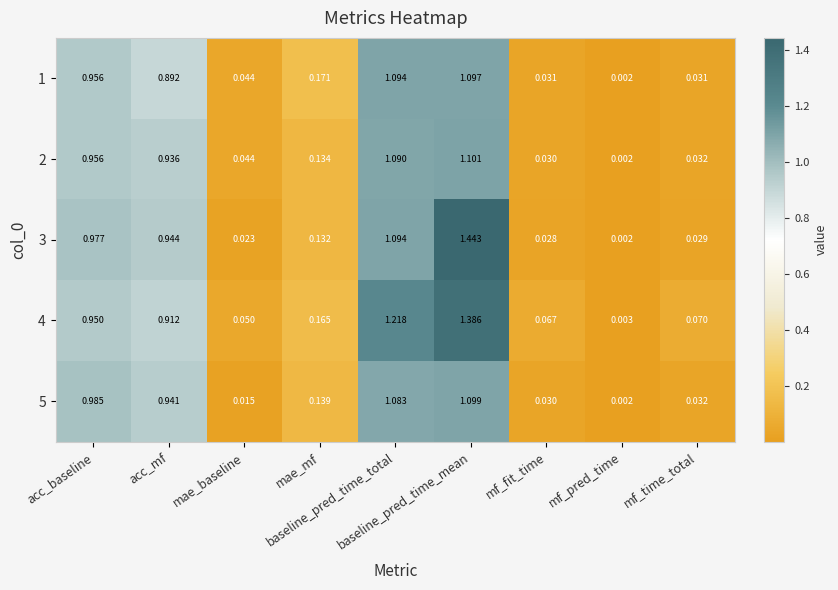

How many series are shown in this chart?

5